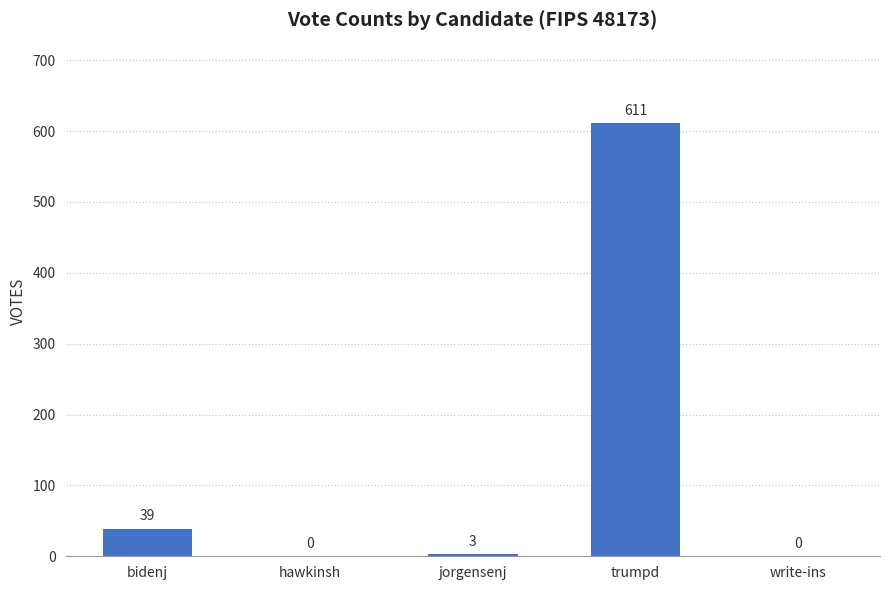

What is the sum of the values at write-ins and bidenj?

39